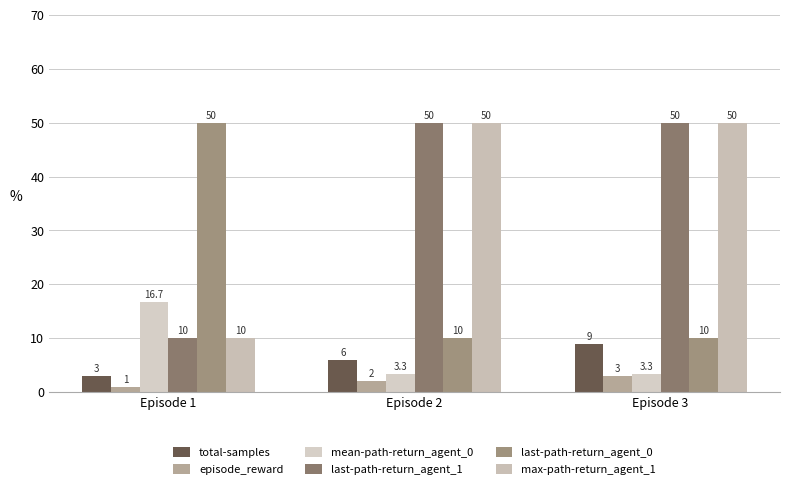

What is the maximum value shown in the chart?

50.0